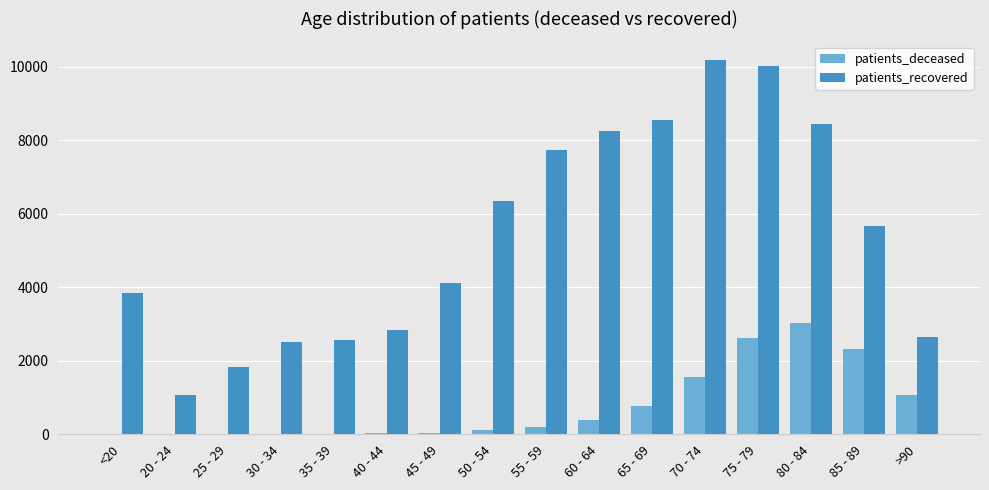

What is the greatest value displayed?

10175